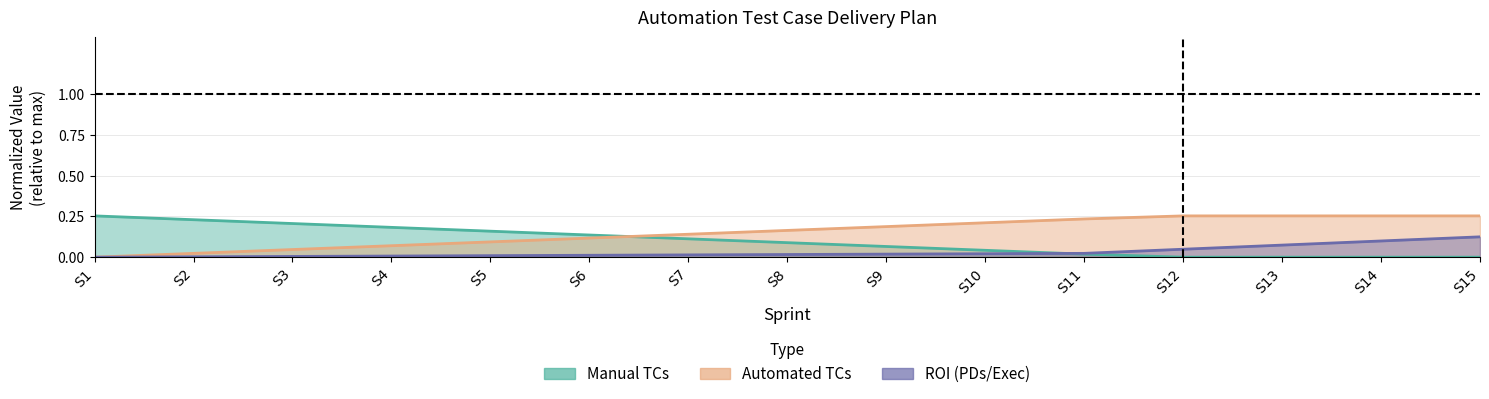

Reading left to right, list all the values displayed in this chart.

Manual TCs: S1=0.3	S2=0.2	S3=0.2	S4=0.2	S5=0.2	S6=0.1	S7=0.1	S8=0.1	S9=0.1	S10=0.0	S11=0.0	S12=0.0	S13=0.0	S14=0.0	S15=0.0
Automated TCs: S1=0.0	S2=0.0	S3=0.0	S4=0.1	S5=0.1	S6=0.1	S7=0.1	S8=0.2	S9=0.2	S10=0.2	S11=0.2	S12=0.3	S13=0.3	S14=0.3	S15=0.3
ROI Hrs: S1=0.0	S2=0.0	S3=0.0	S4=0.0	S5=0.0	S6=0.0	S7=0.0	S8=0.0	S9=0.0	S10=0.0	S11=0.0	S12=0.0	S13=0.1	S14=0.1	S15=0.1